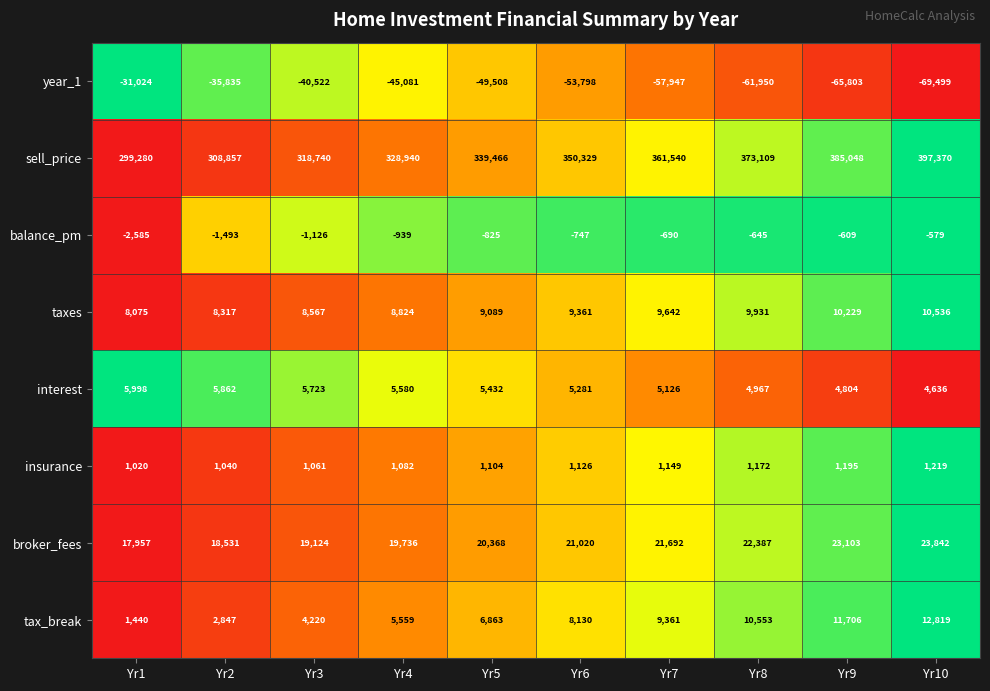

What is the sum of all sell_price values?

3462679